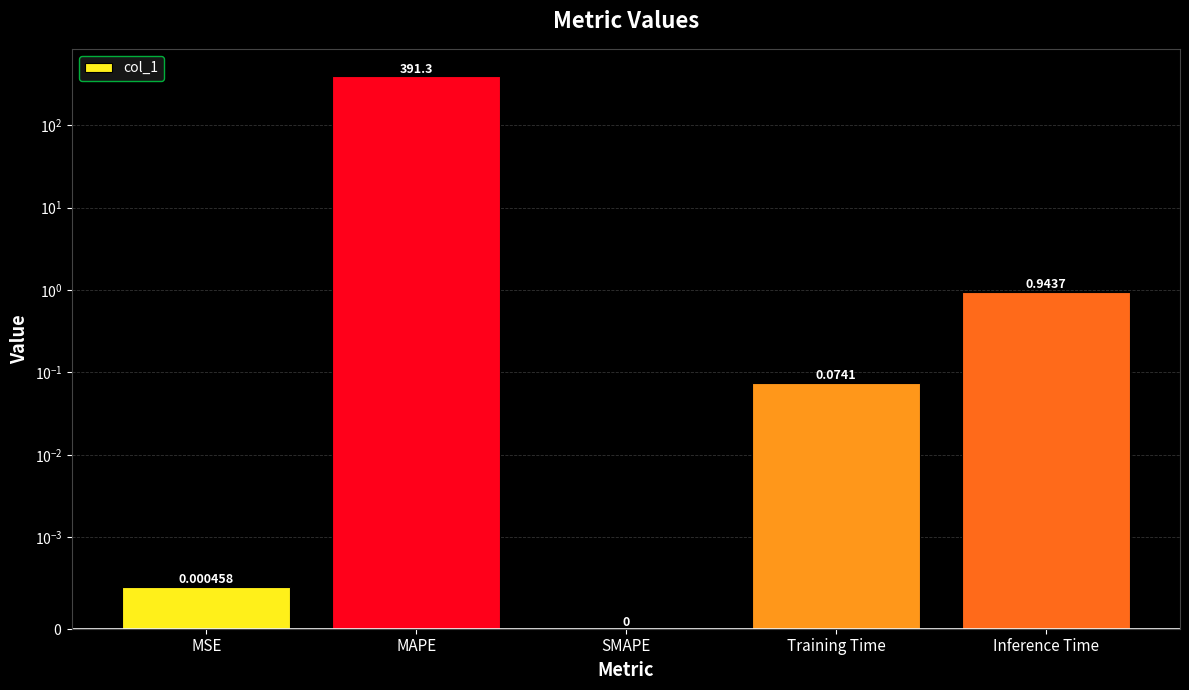

At which category does the chart reach its peak across all series?

MAPE